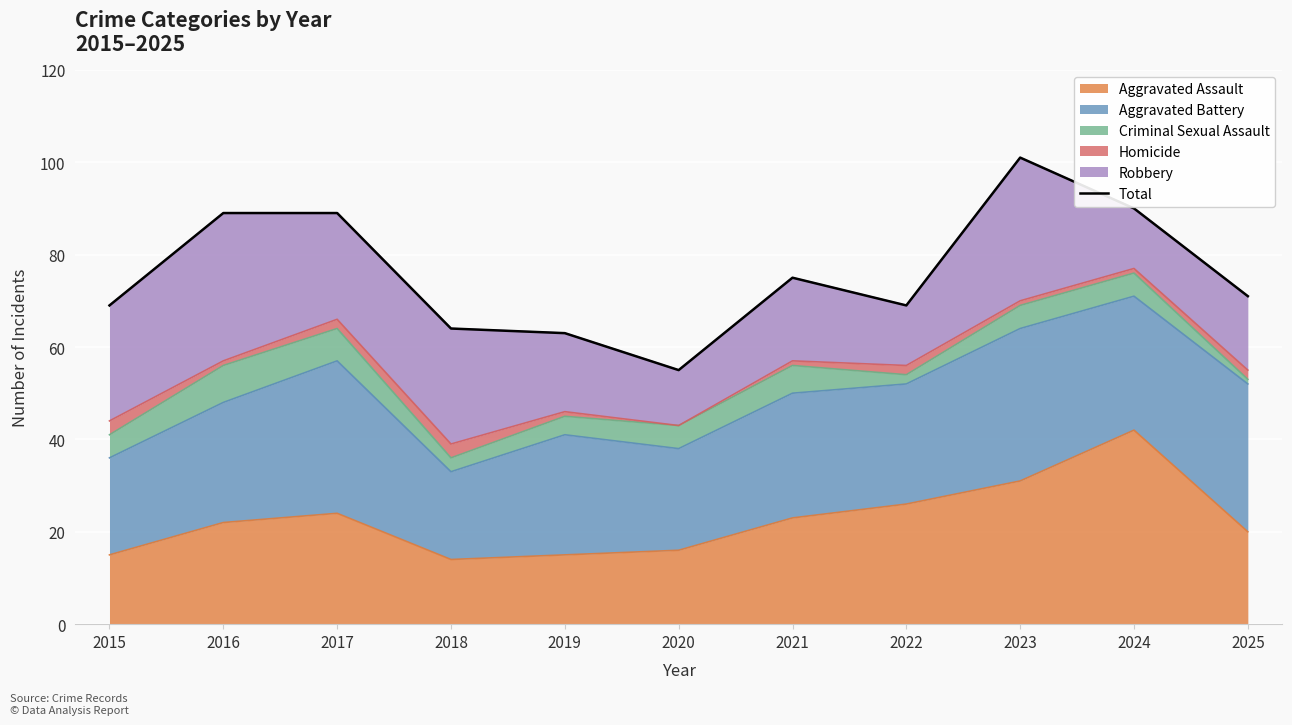

What is the difference between the maximum and second lowest values?

38